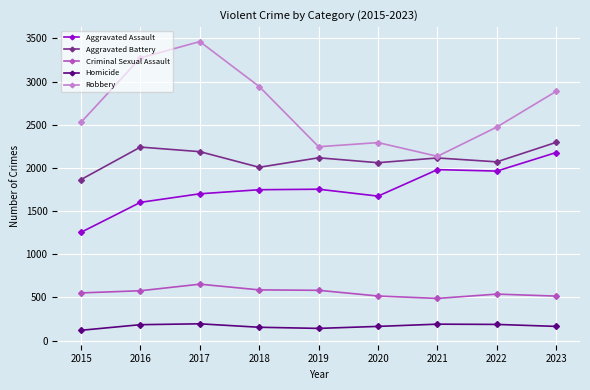

True or false: Aggravated Battery and Criminal Sexual Assault intersect in this chart.

False